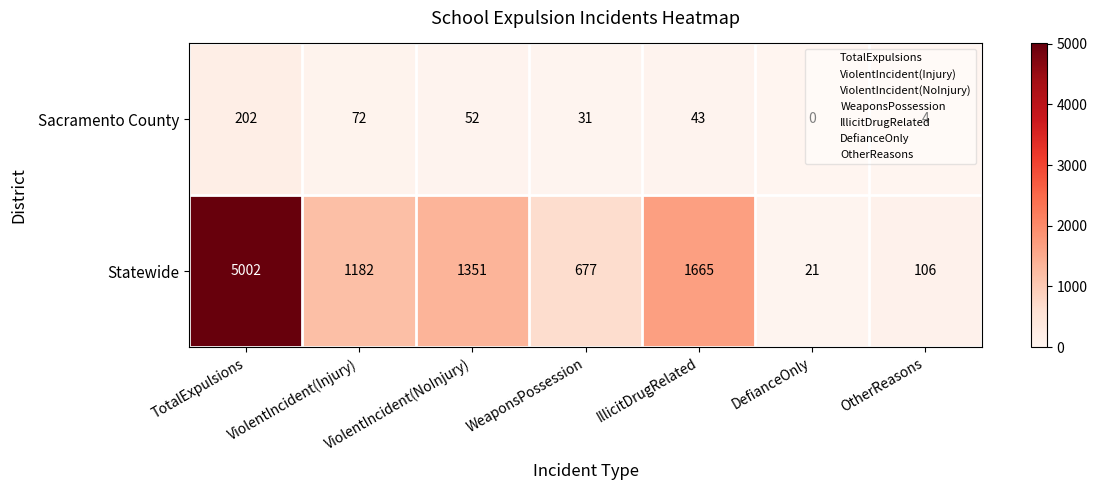

Between DefianceOnly and OtherReasons, which series saw the biggest shift?

Statewide